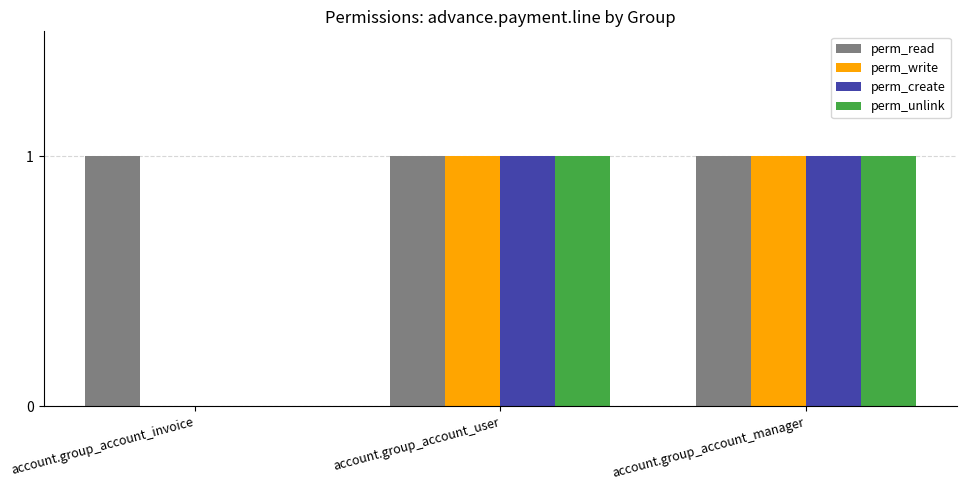

Which series has the largest total across all categories?

perm_read